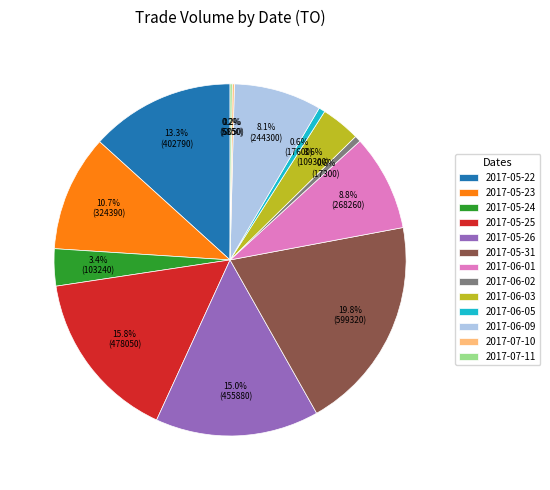

Is there any slice that represents more than half of the pie?

No